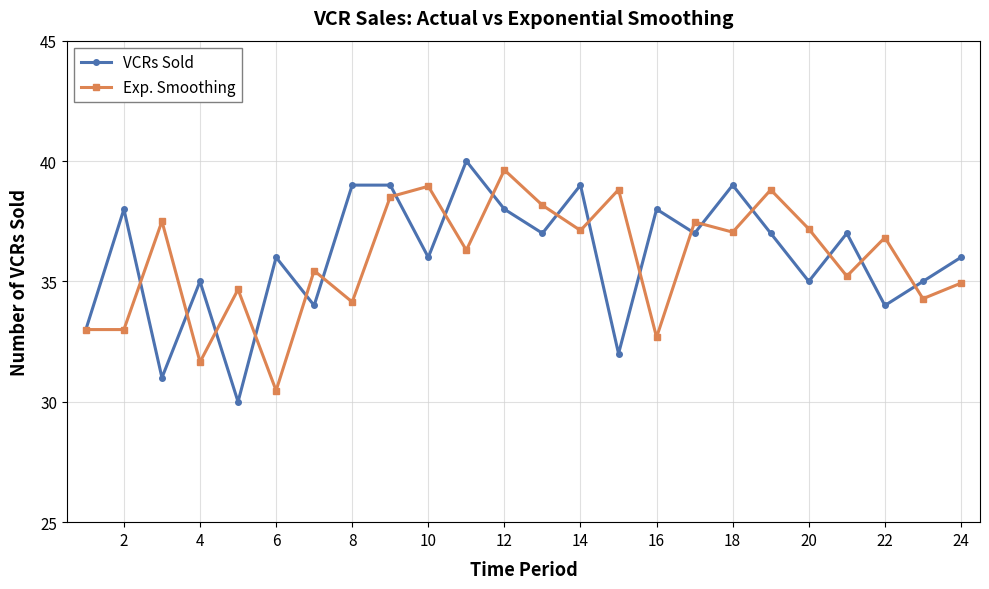

What are all the series names shown in the legend?

VCRs Sold, Exp. Smoothing